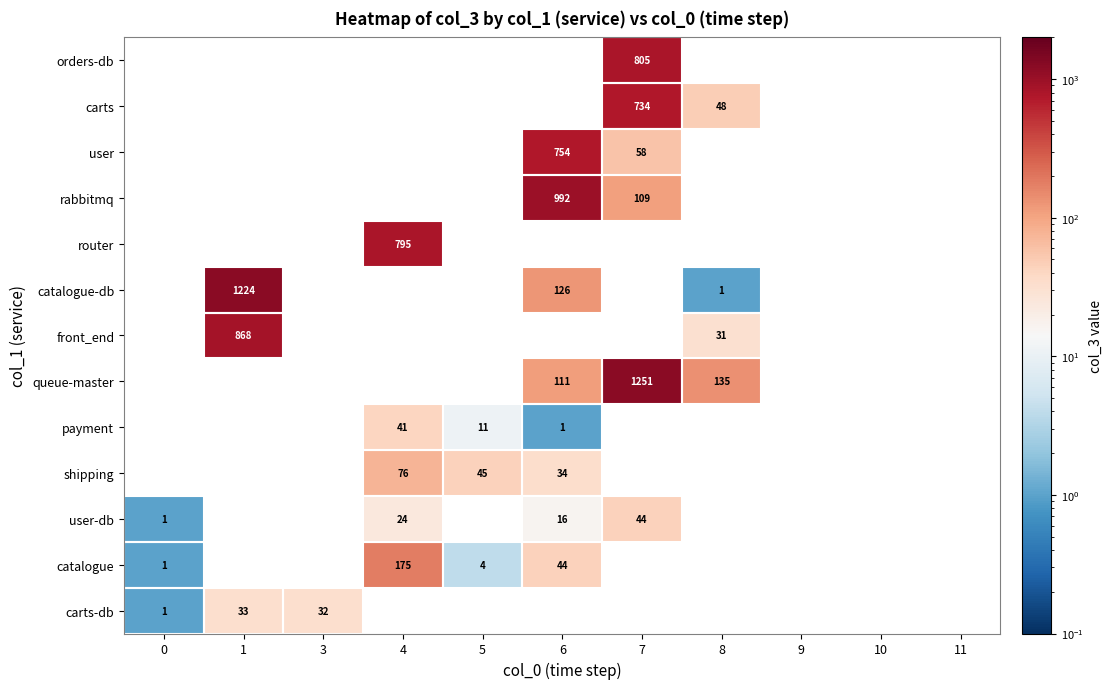

The user-db series shows 73 at 7. True or false?

False